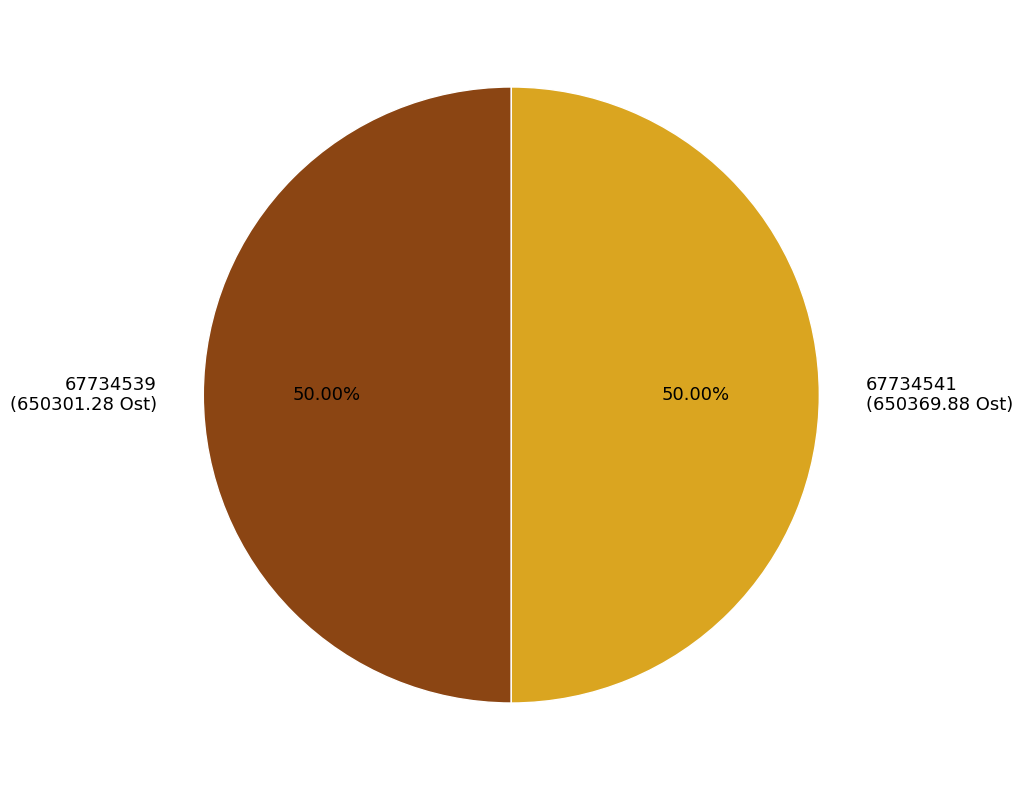

Combined, do 67734539 (650301.28 Ost) and 67734541 (650369.88 Ost) account for over 50%?

Yes